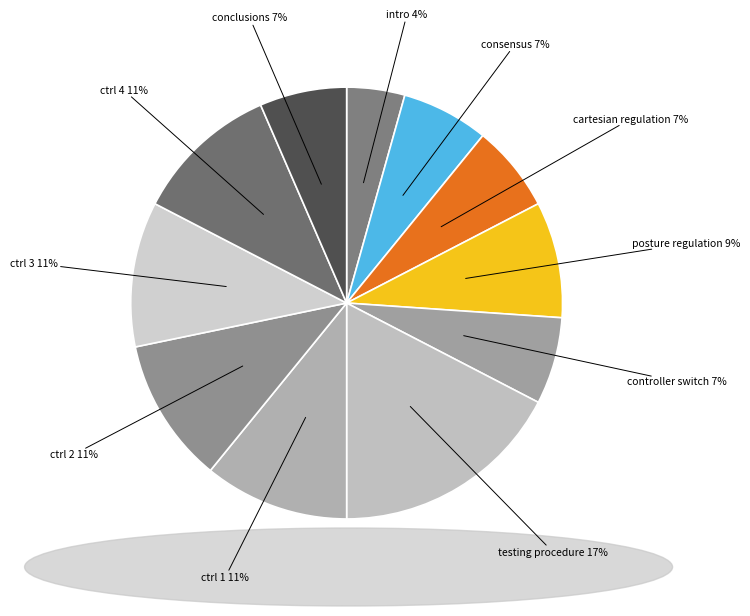

What is the smallest slice in the pie chart?

intro